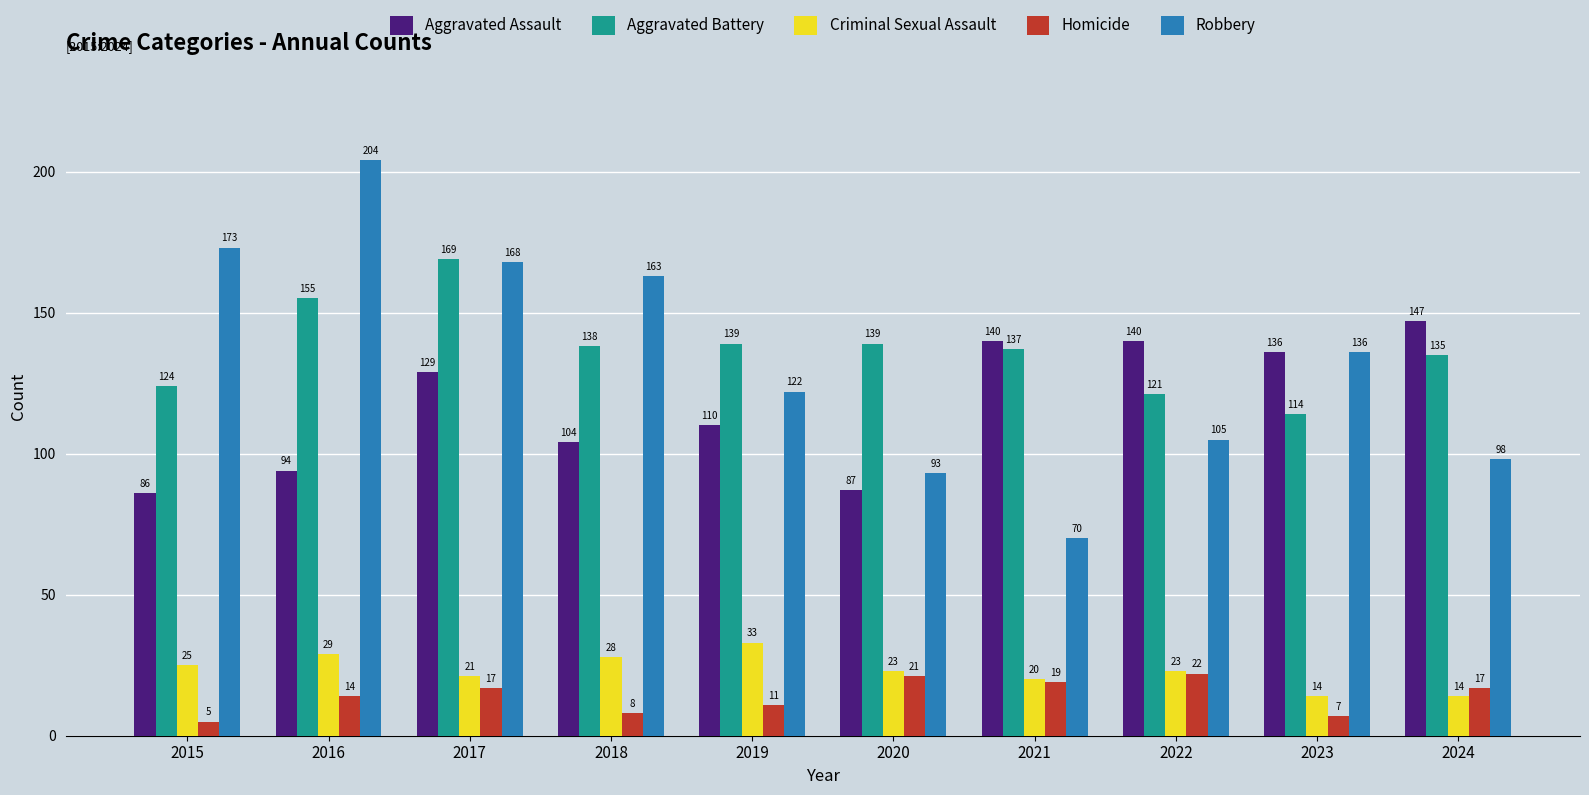

Count the number of data series in this chart.

5